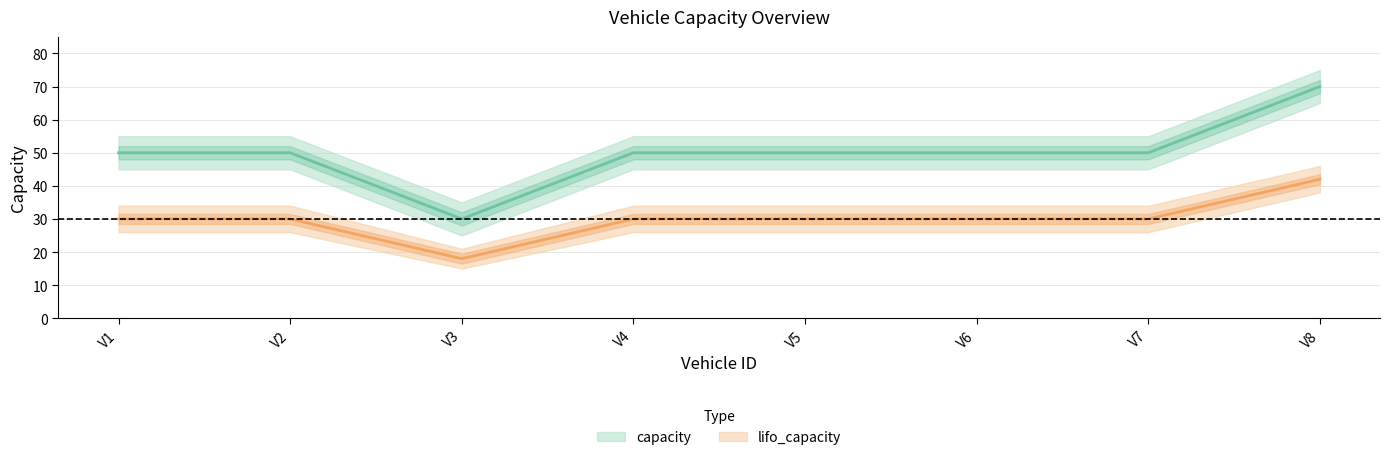

Reading left to right, list all the values displayed in this chart.

capacity: 50	50	30	50	50	50	50	70
lifo_capacity: 30	30	18	30	30	30	30	42